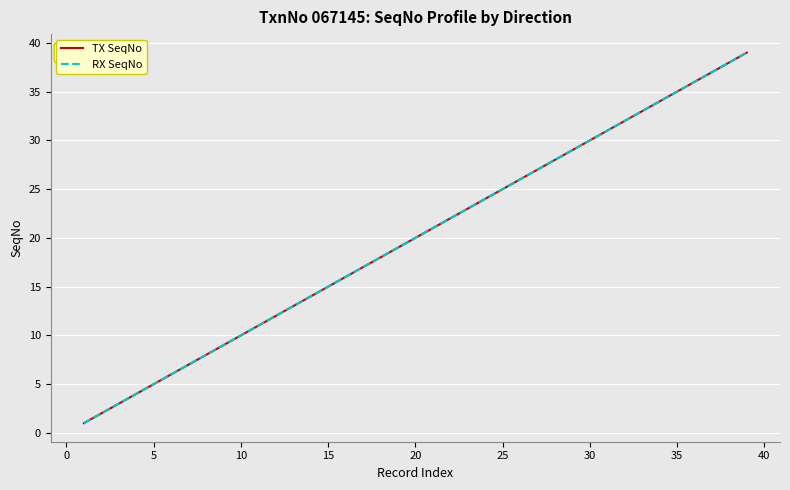

Does the chart have visible grid lines?

Yes